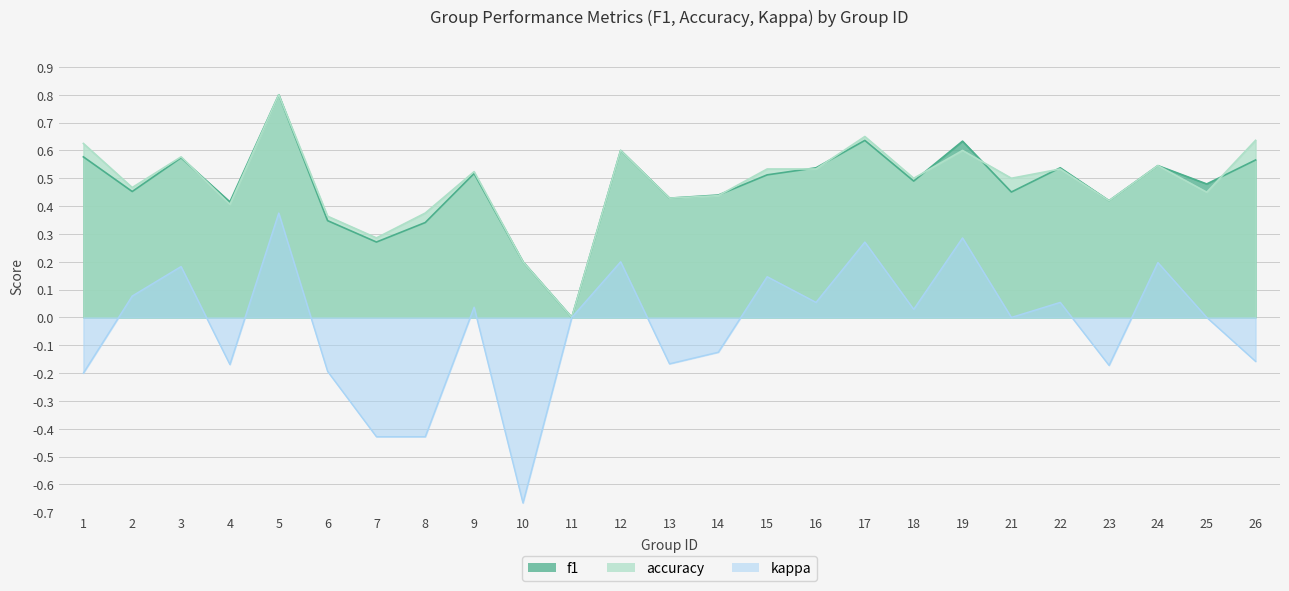

How many lines are shown in the chart?

3